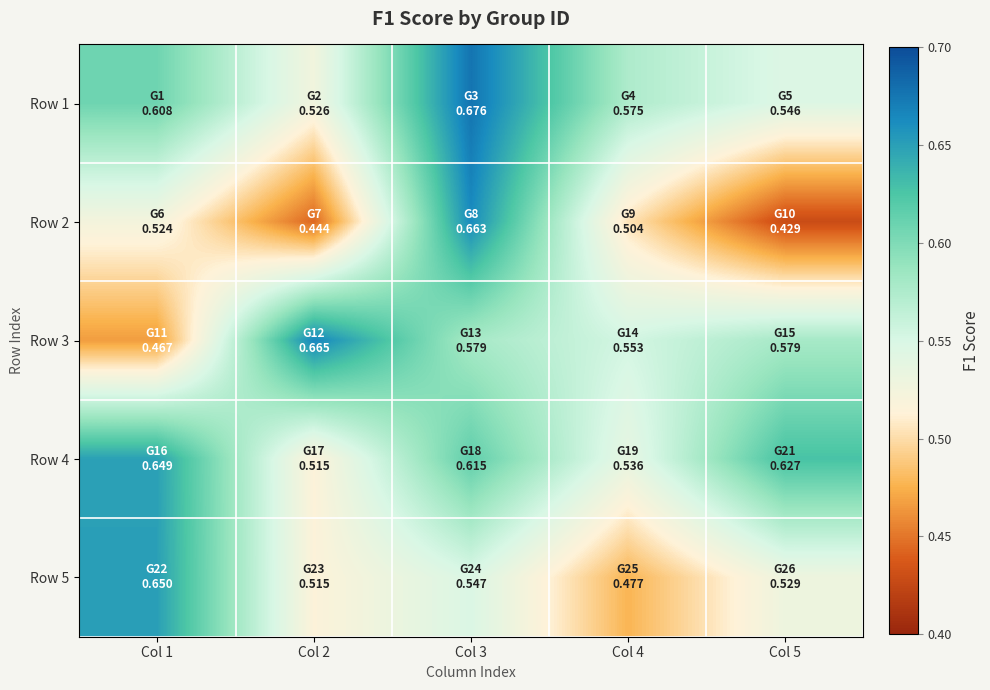

How many categories are shown in the chart?

5